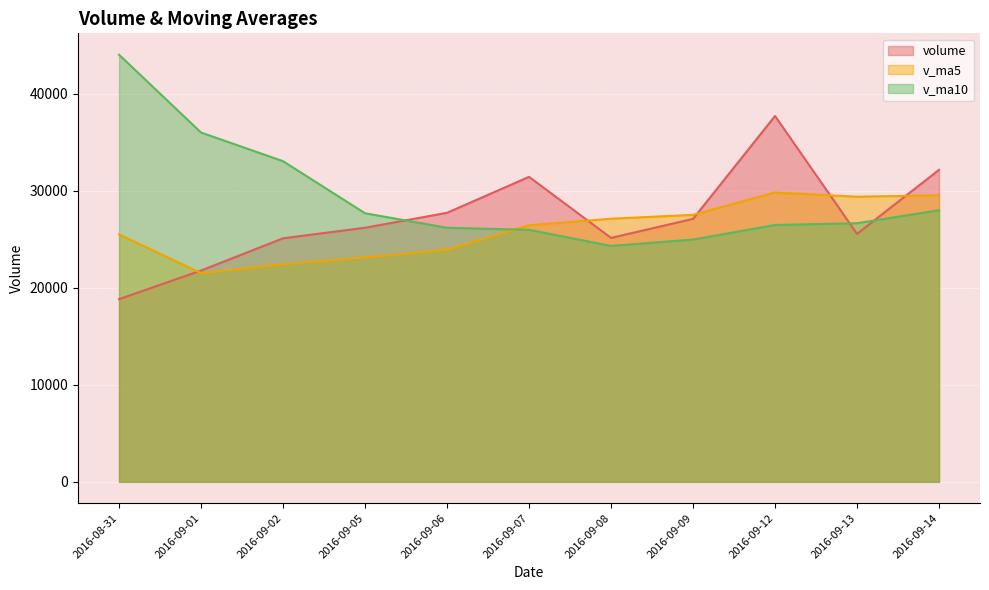

Where does the volume series first go above 26186?

2016-09-05